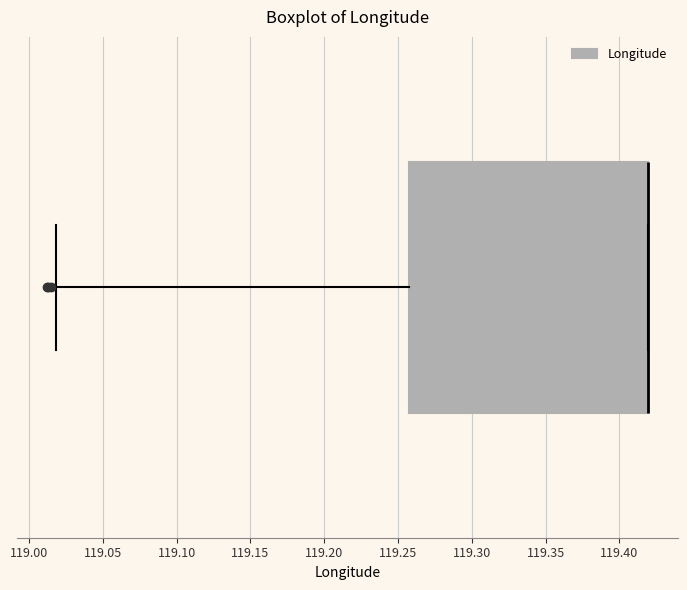

Transcribe this box plot: give where the median line is, the range the box spans, and where the two whiskers end, as read against the x-axis. The values are not printed on the chart, so give them approximately, as read against the axis.

median 119.42 (drawn on the box's right edge), box 119.26 to 119.42, whiskers 119.02 to 119.42